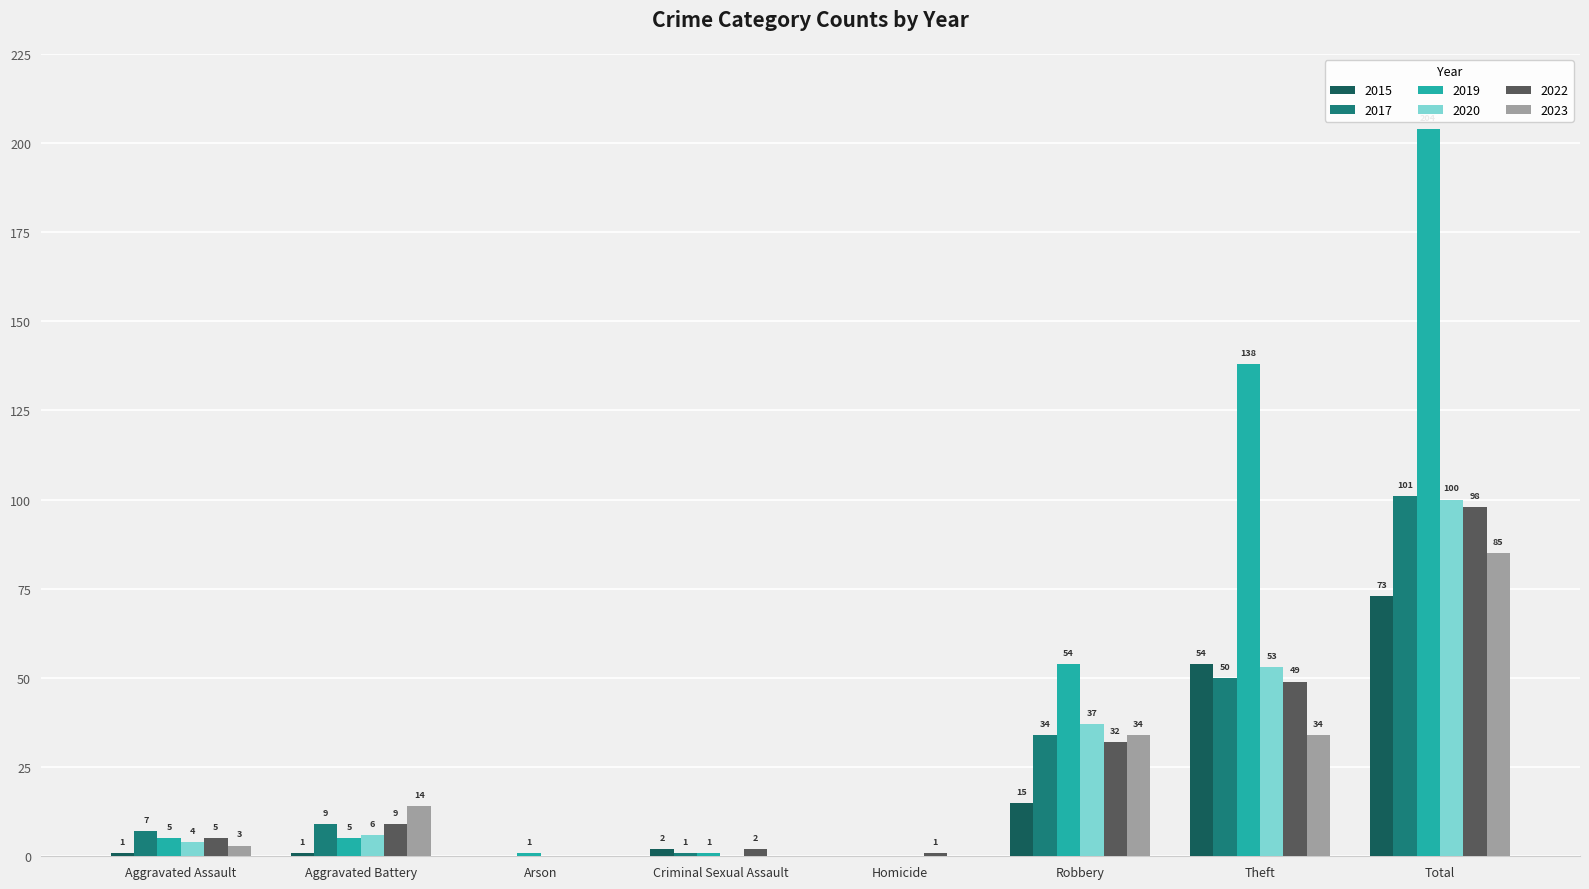

What value does the 2023 series have at Aggravated Battery?

14